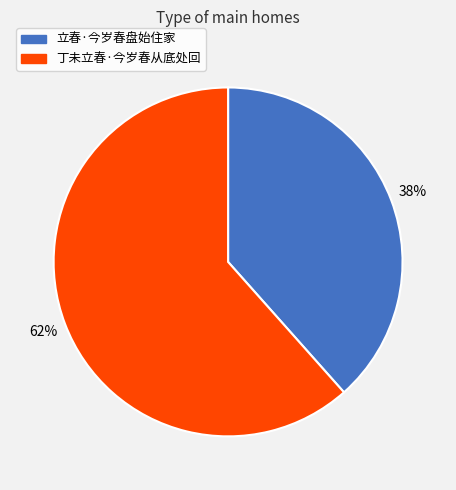

Between 立春·今岁春盘始住家 and 丁未立春·今岁春从底处回, which is larger?

丁未立春·今岁春从底处回